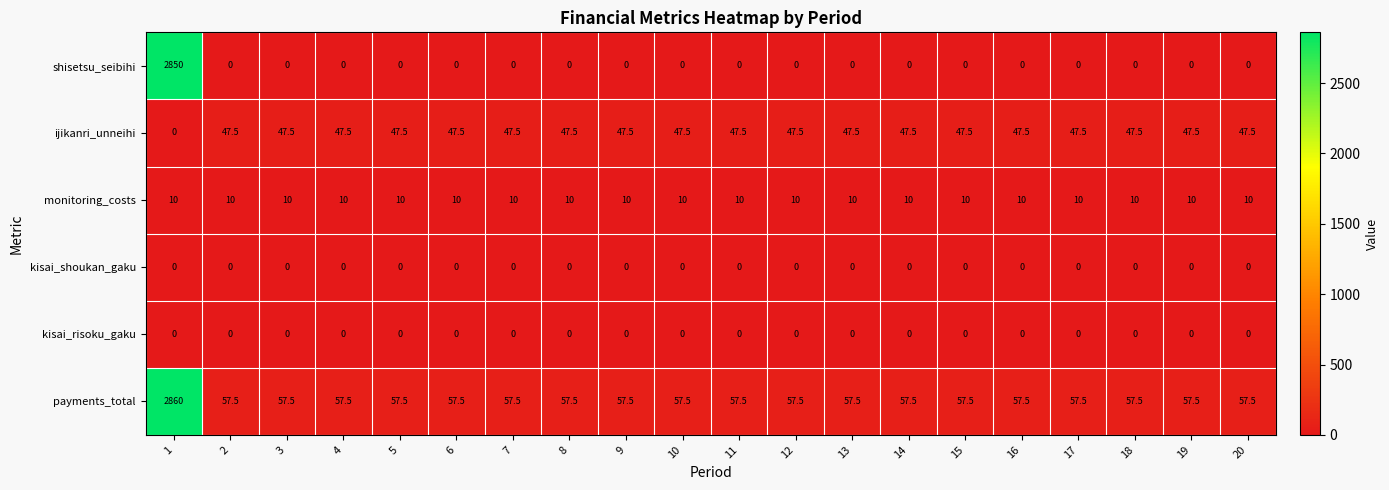

What is the difference between the highest and lowest values at 1?

2860.0